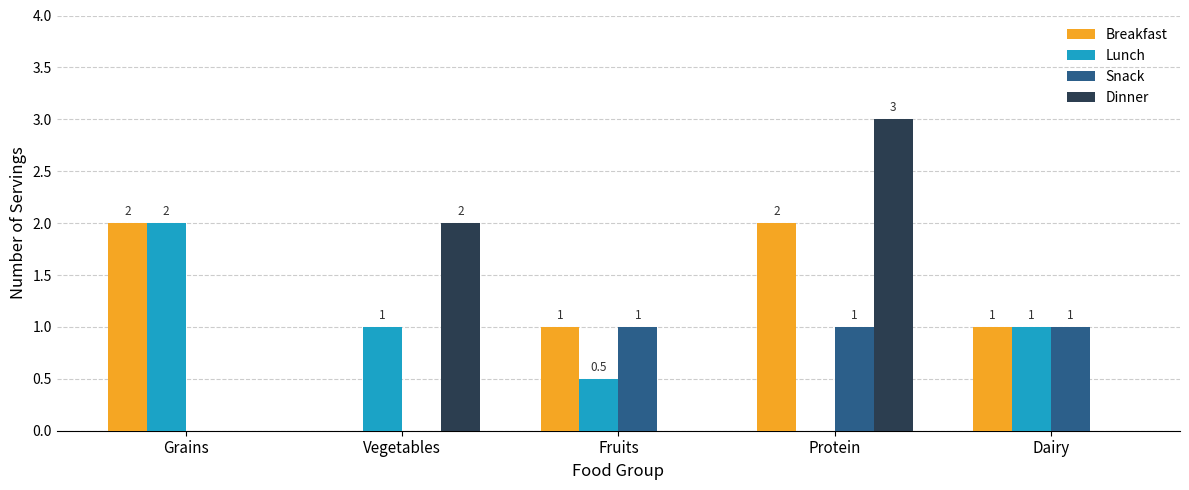

Are the bars grouped side by side (vs. stacked)?

Yes